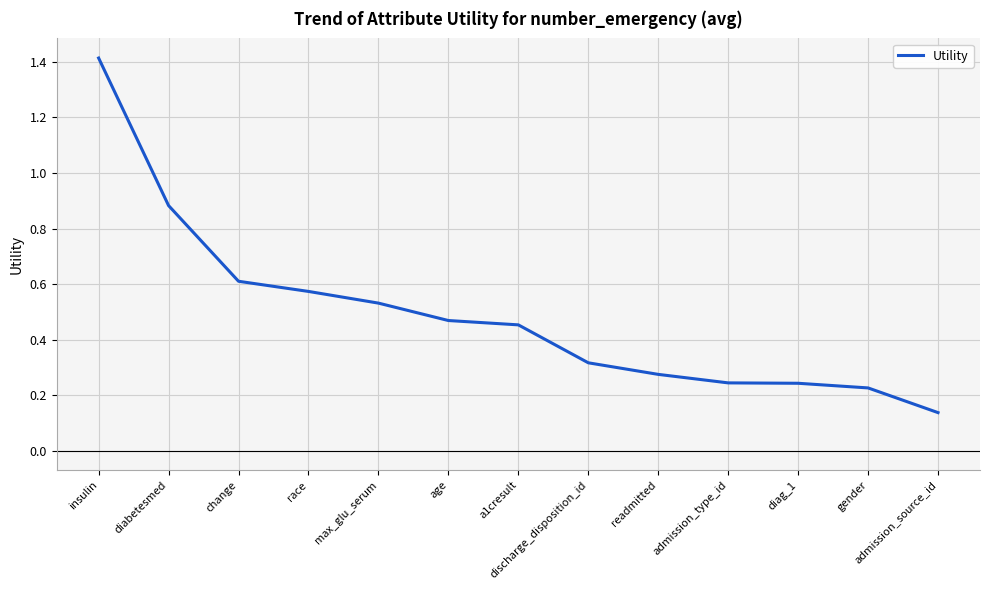

What is the maximum value shown in the chart?

1.4